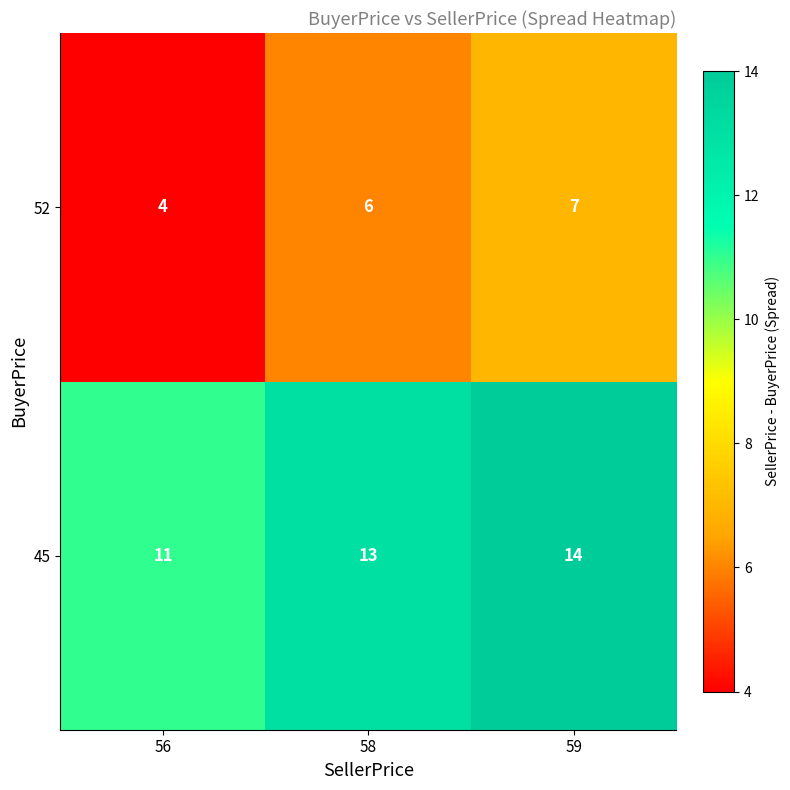

Count the number of categories in the chart.

3